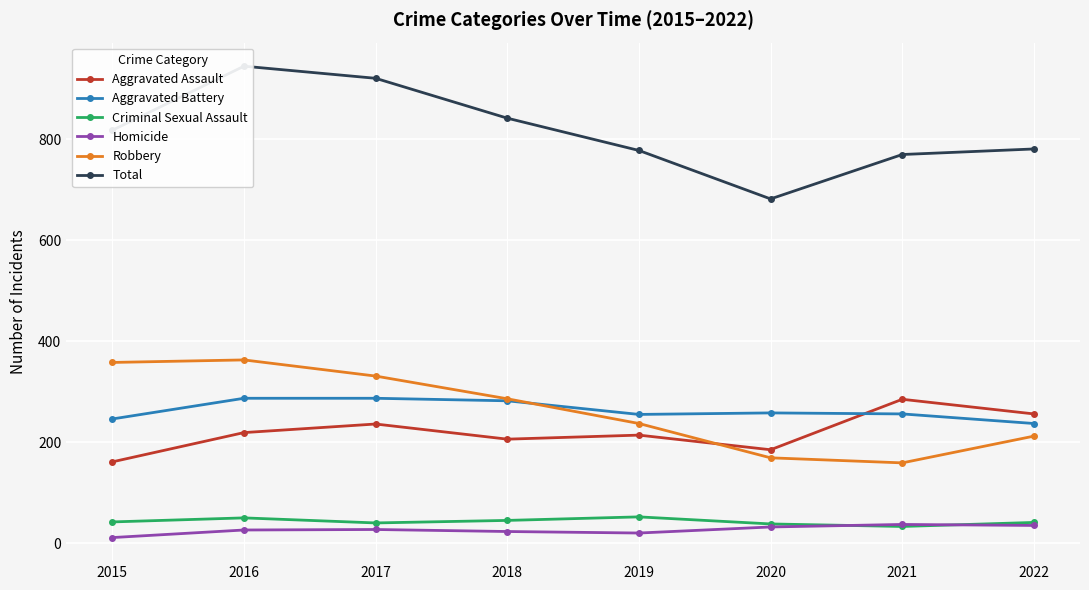

True or false: Total and Aggravated Assault cross at least once.

False